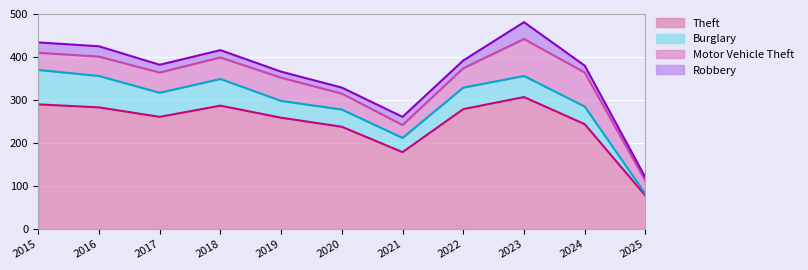

Which has a higher value, 2017 or 2021?

2017